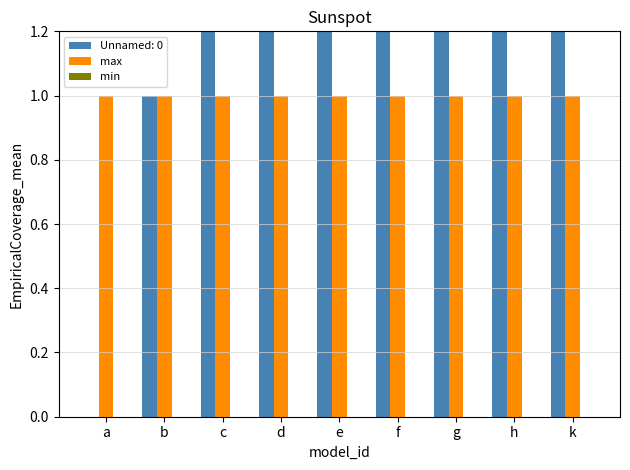

Does the chart contain stacked bars?

No